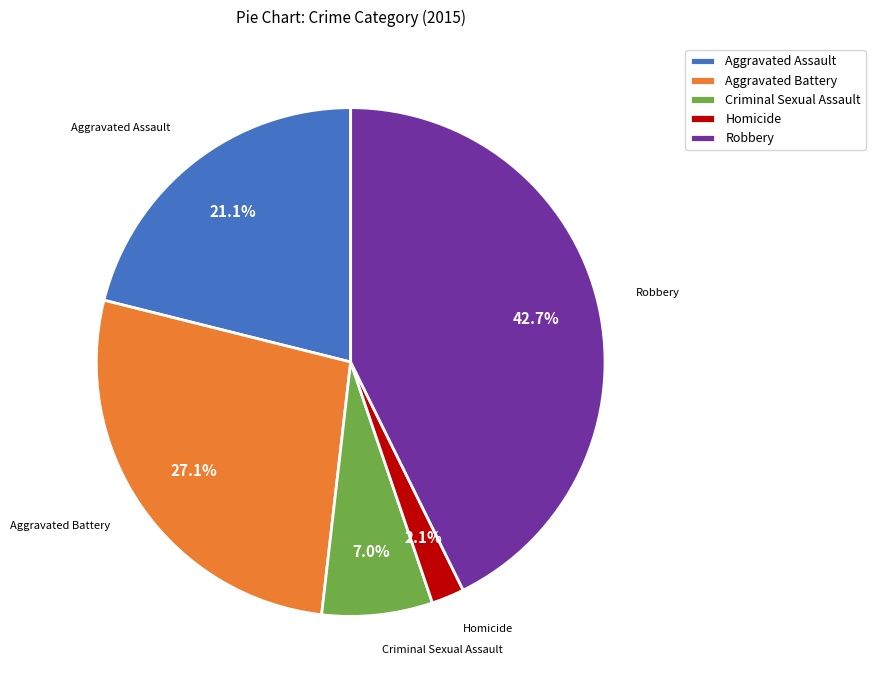

To the nearest percent, what percentage of the pie is Robbery?

43%